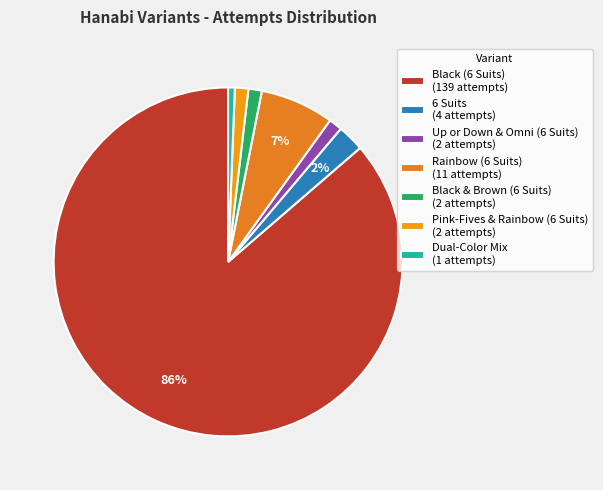

True or false: Black (6 Suits) accounts for 86% of the total.

True